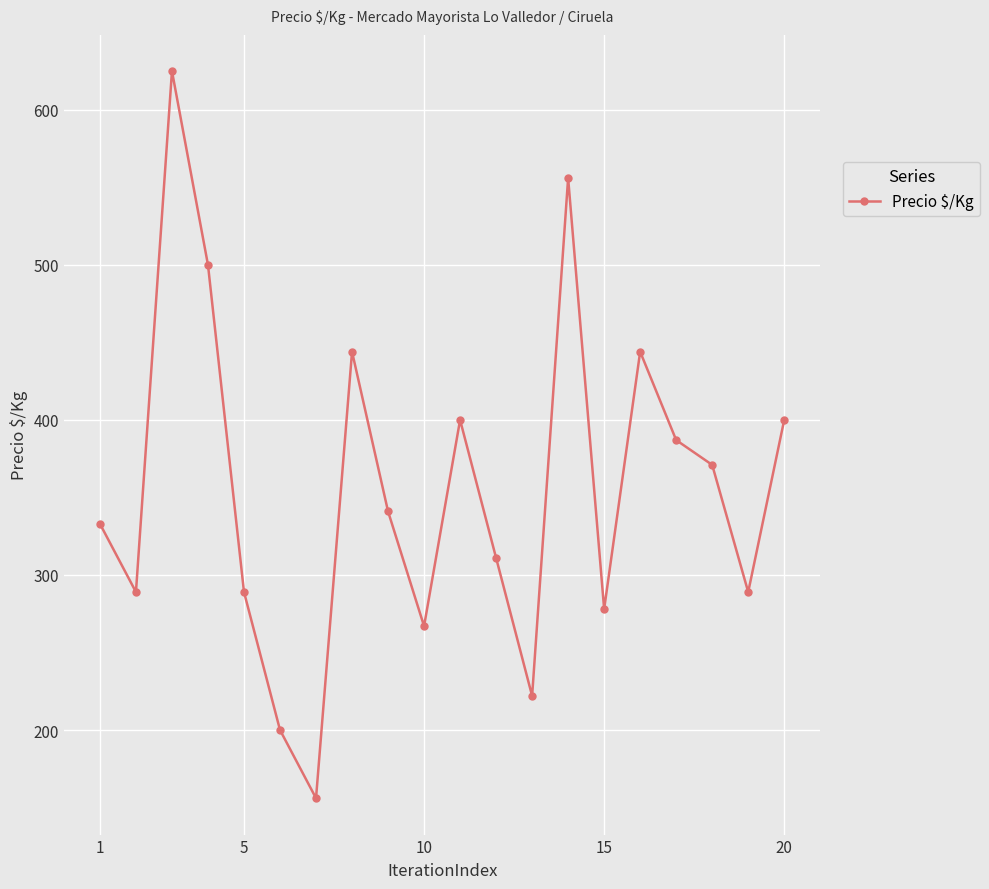

What is the smallest value displayed?

156